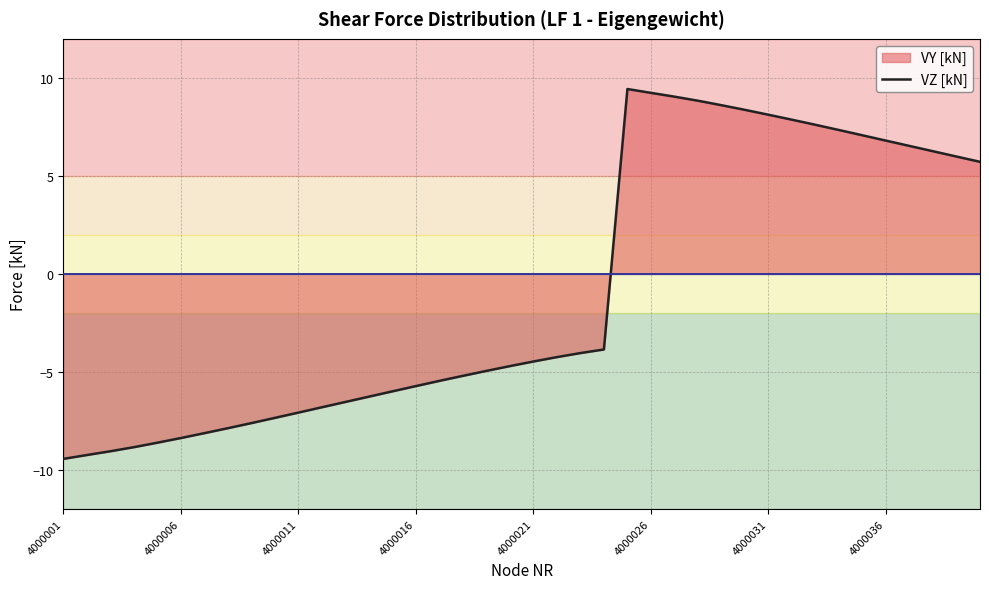

What are all the series names shown in the legend?

VY [kN] line, VZ [kN] line